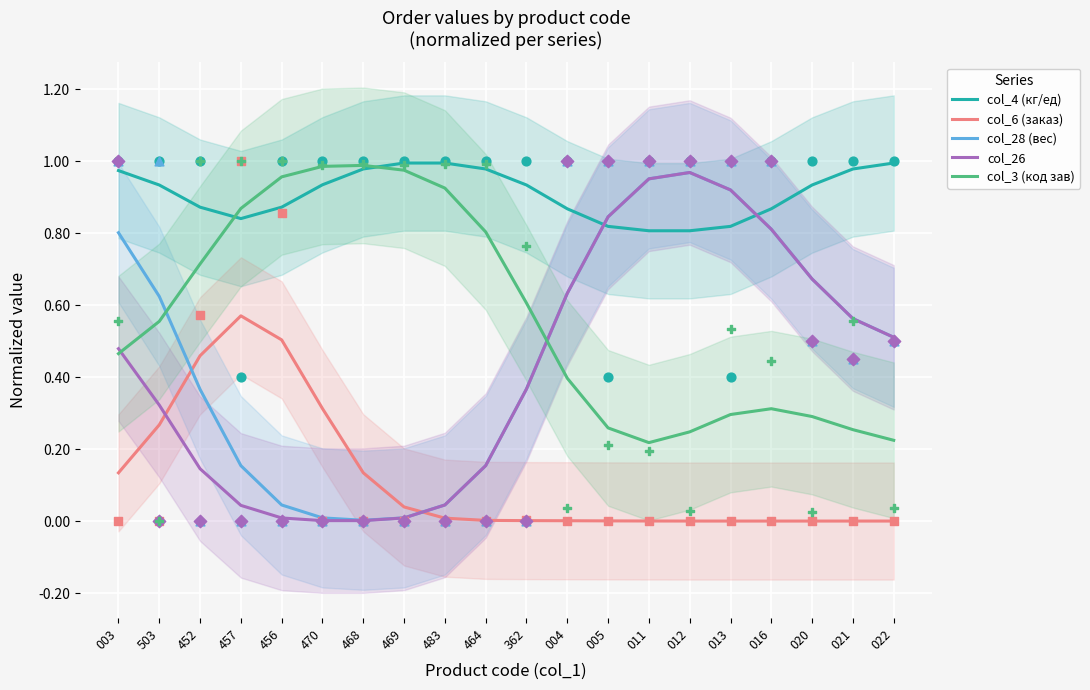

At how many categories does at least one series exceed 0?

20